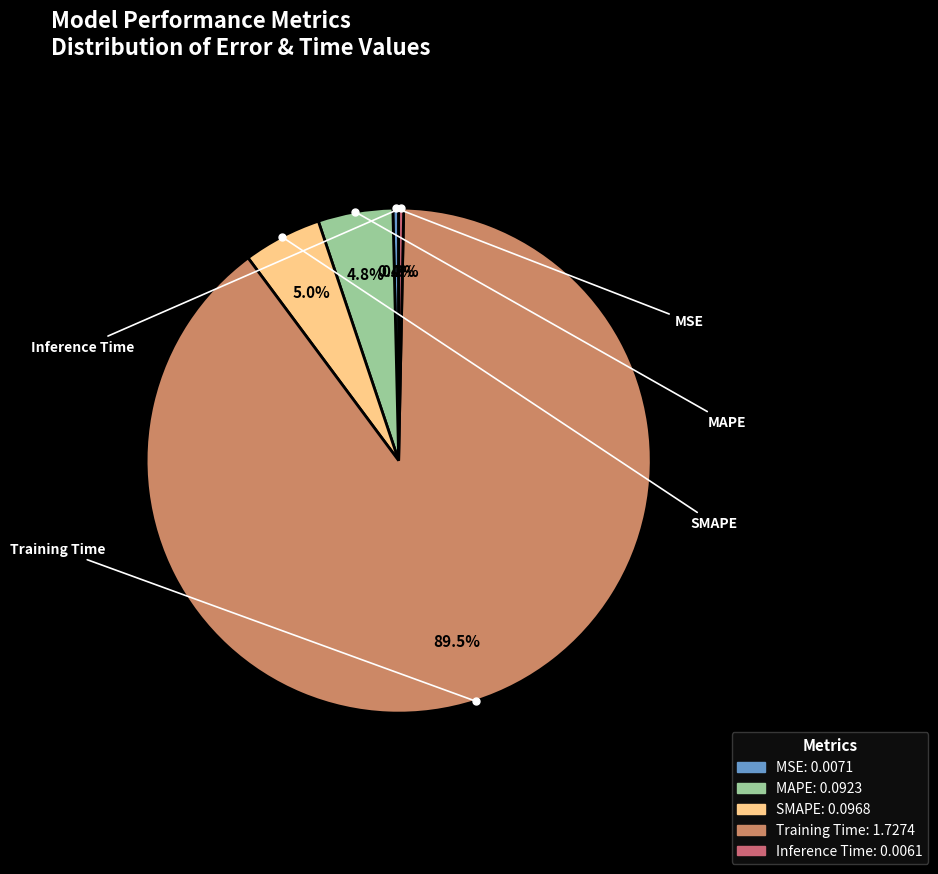

What is the total percentage of MSE and Training Time?

89.9%